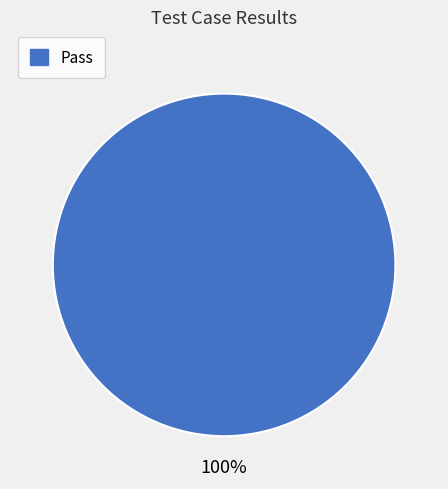

Is there a majority slice in this chart?

Yes